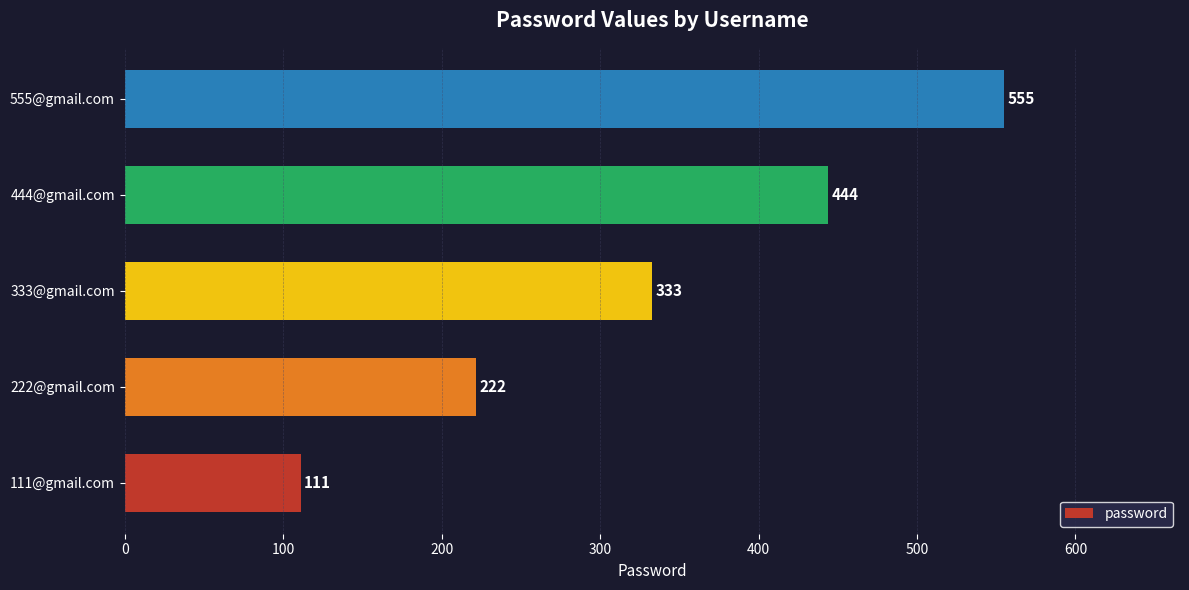

List the labels in order of value, largest first.

555@gmail.com, 444@gmail.com, 333@gmail.com, 222@gmail.com, 111@gmail.com